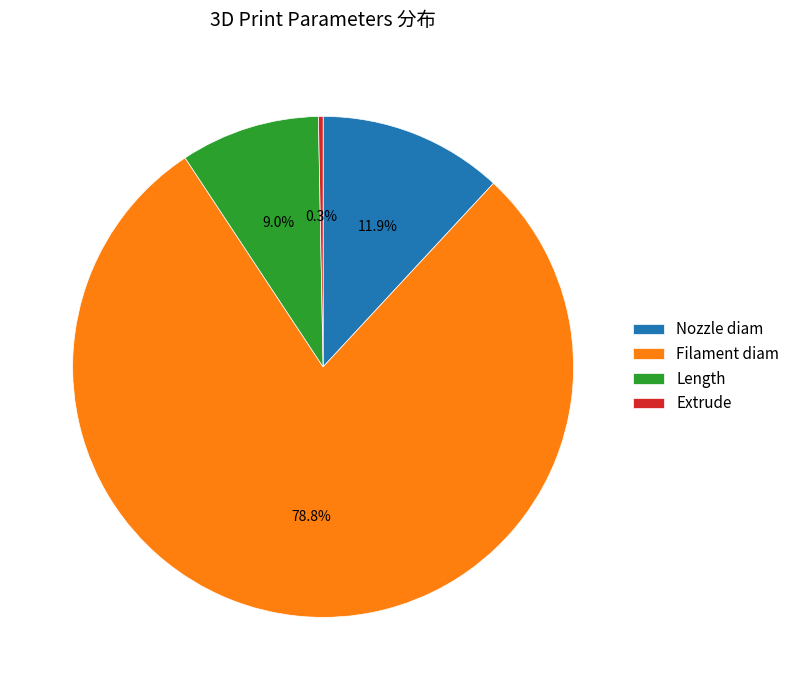

How many segments does this pie chart have?

4